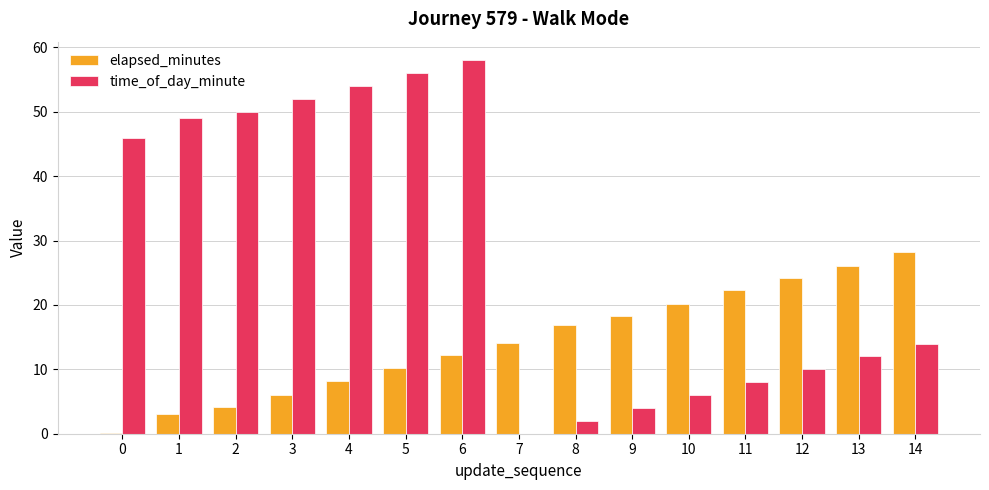

Which series changed the most between 4 and 13?

time_of_day_minute